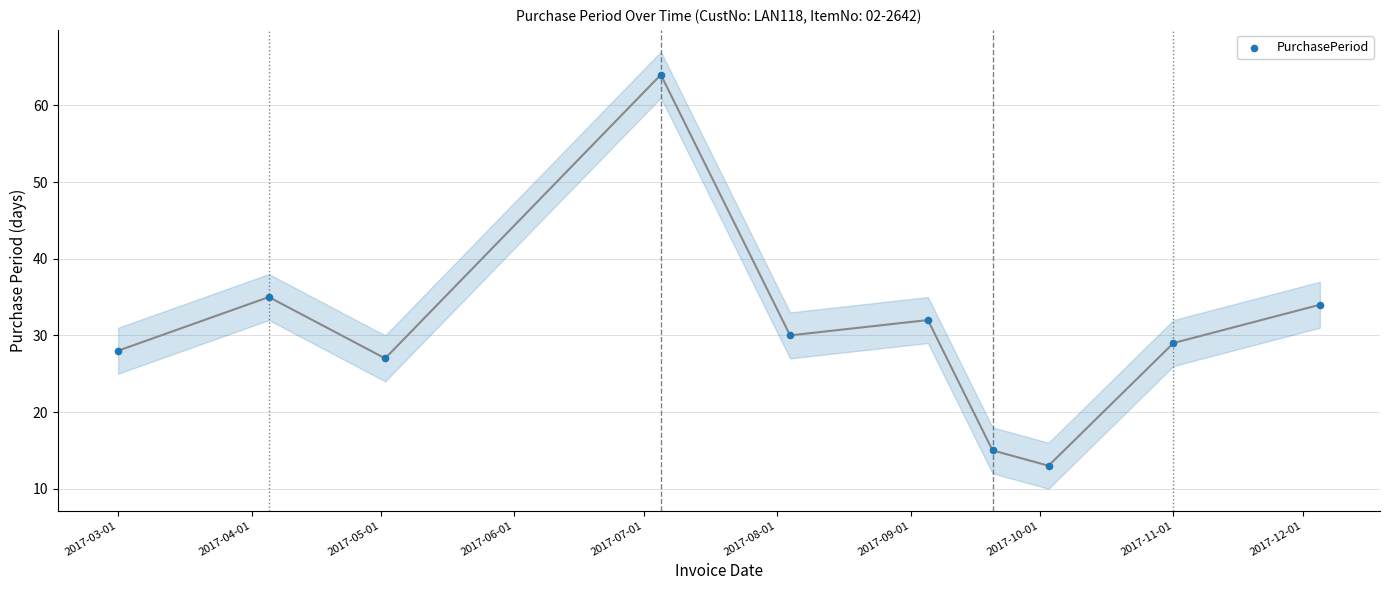

What Y value in the scatter plot is closest to 38?

35